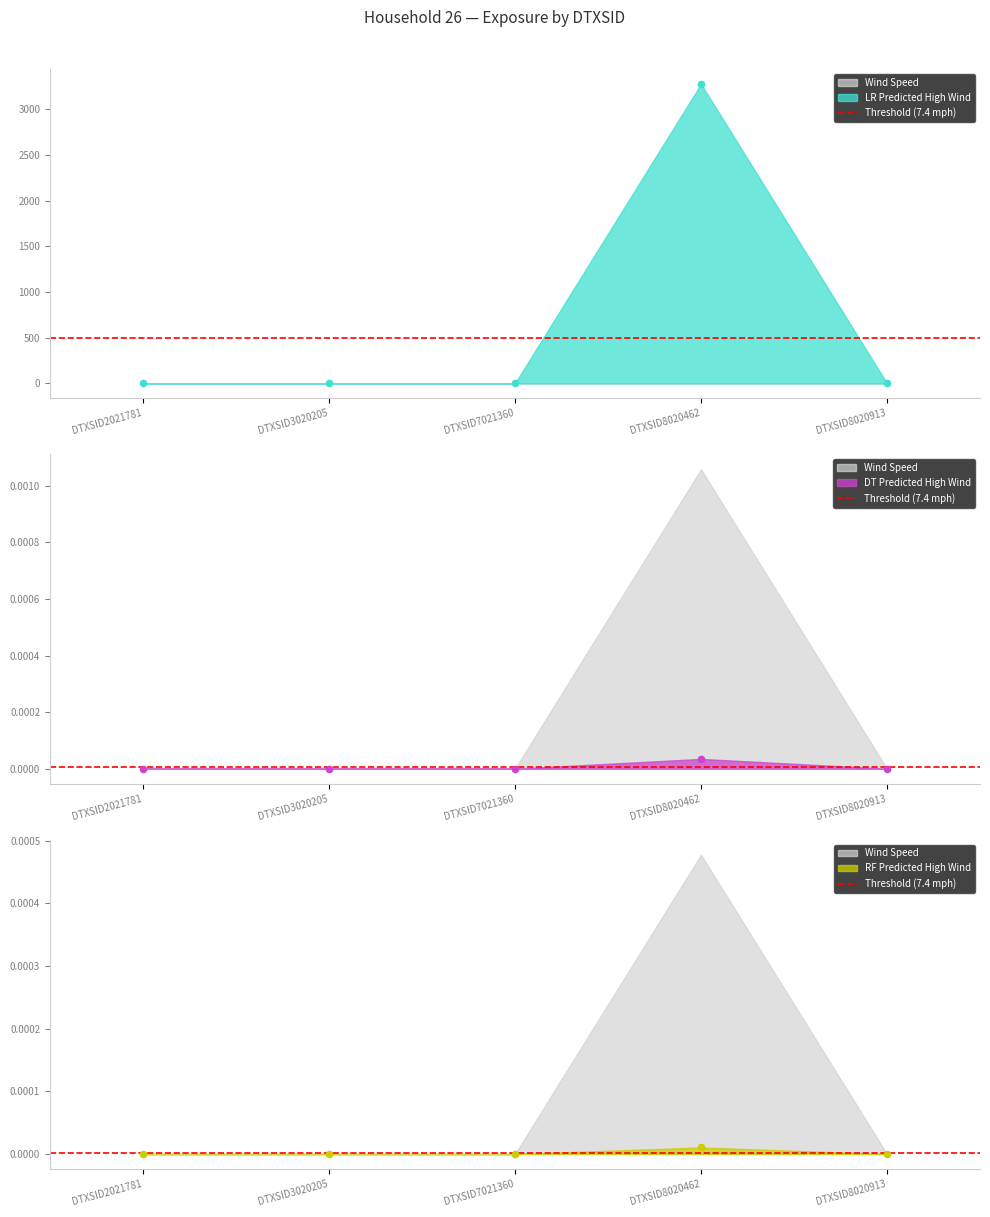

Is the value of total.used at DTXSID8020462 greater than the value of dir.derm.exp at DTXSID7021360?

Yes